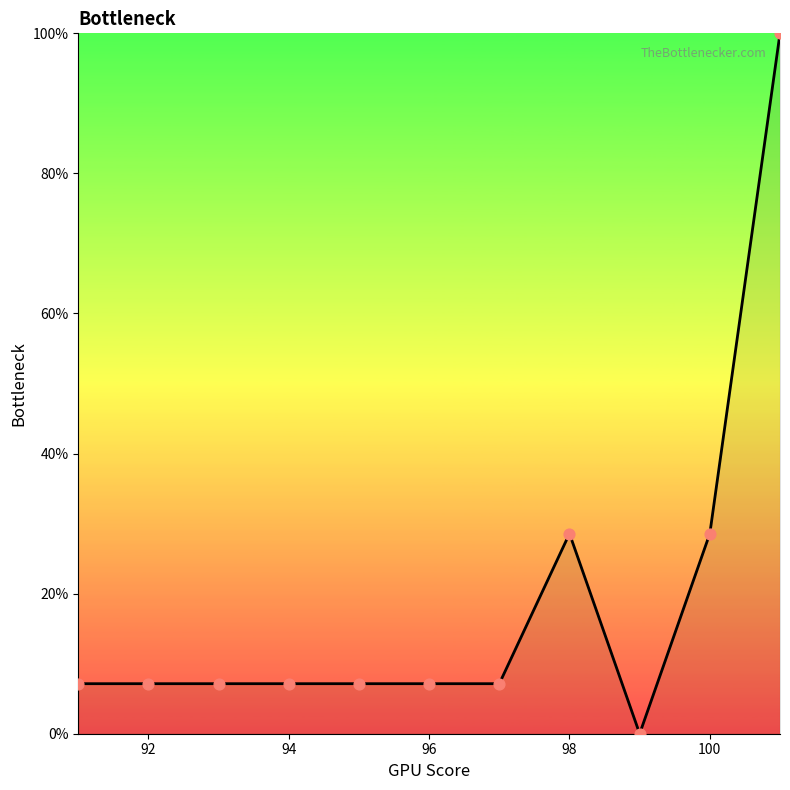

What is the difference between the maximum and minimum values?

100.0